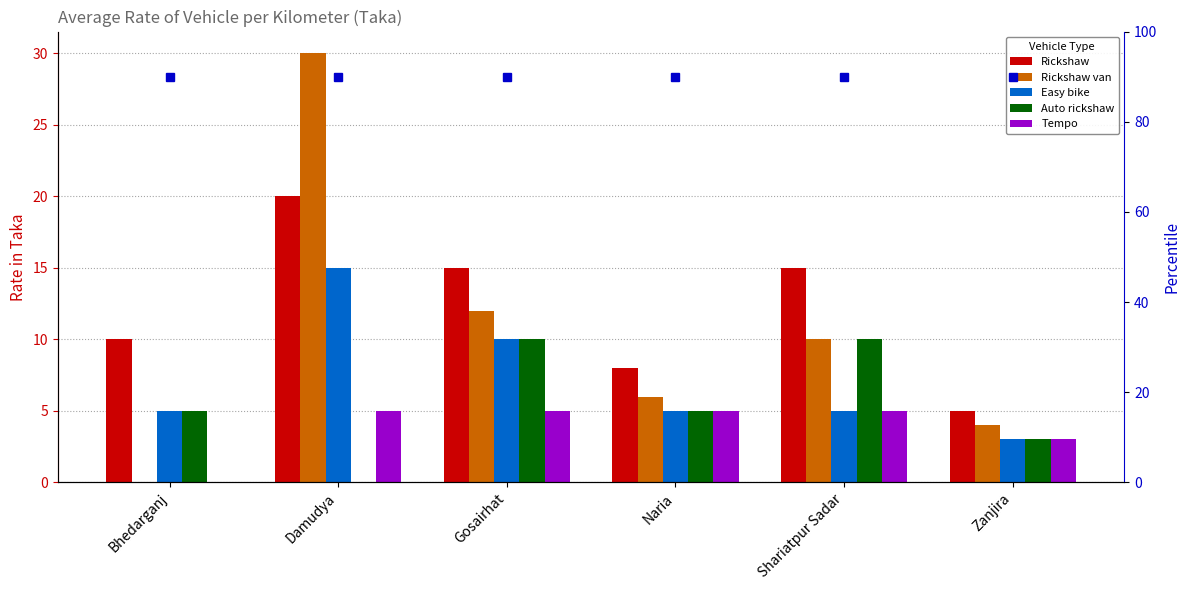

Count the number of data series in this chart.

5